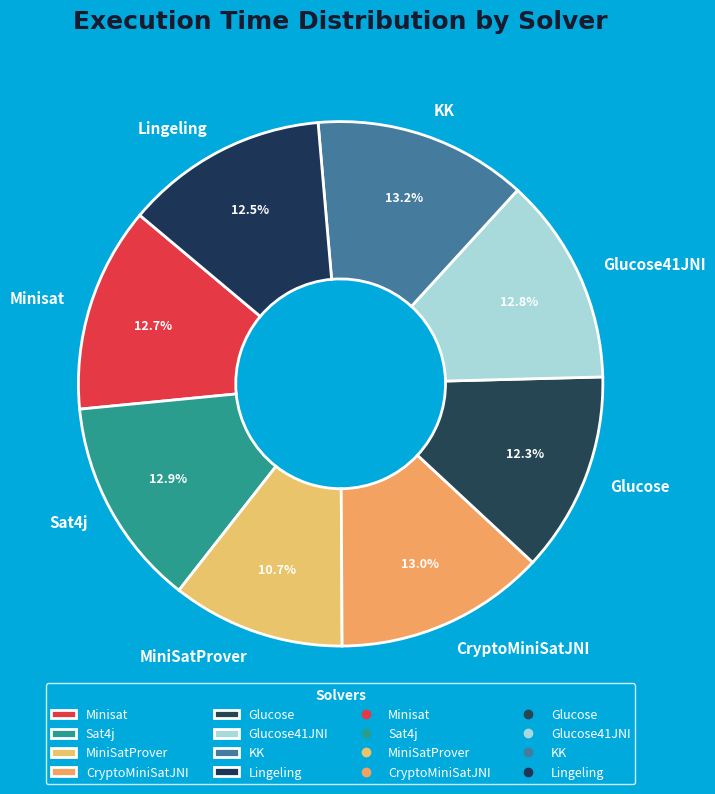

Which has a higher value, MiniSatProver or KK?

KK